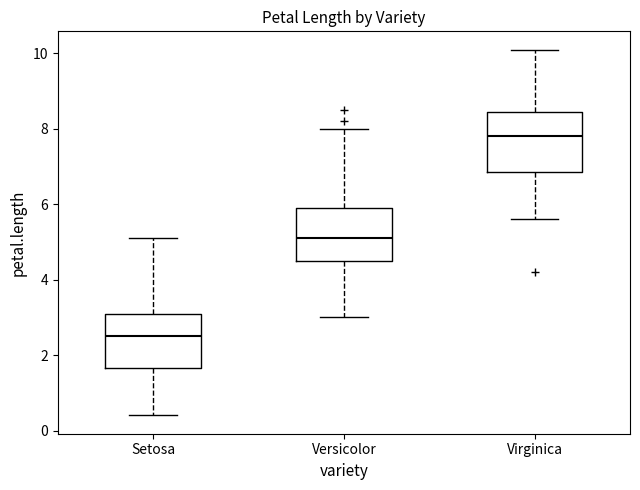

Reading left to right, transcribe this box plot: for each box, give where its median line is, the range the box spans, and where its two whiskers end, as read against the y-axis. The values are not printed on the chart, so give them approximately, as read against the axis.

Setosa: median 2.6, box 1.6 to 3.2, whiskers 0.4 to 5.2
Versicolor: median 5.2, box 4.6 to 6.0, whiskers 3.0 to 8.0
Virginica: median 7.8, box 6.8 to 8.4, whiskers 5.6 to 10.2